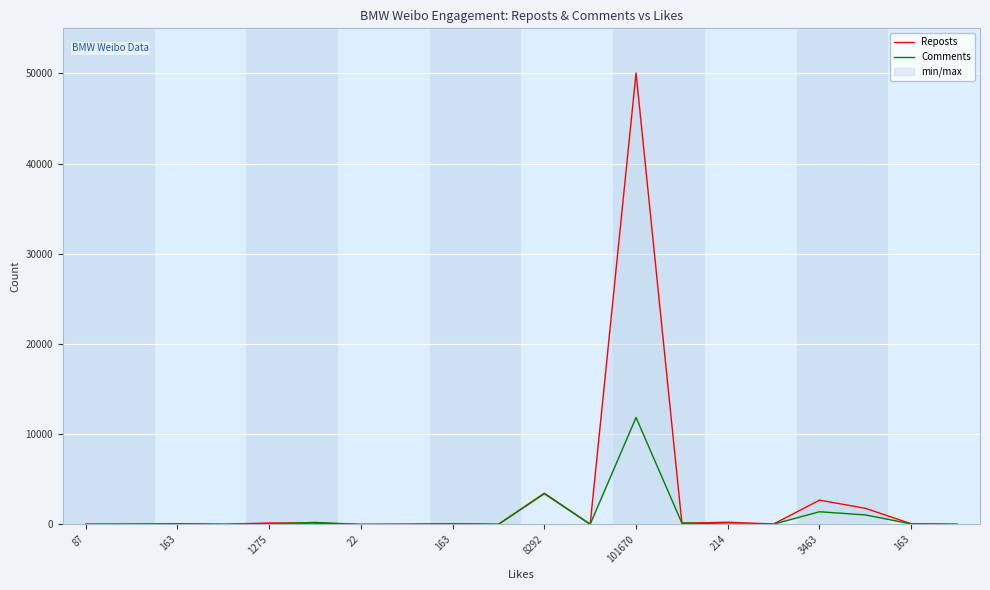

Where do Comments and Reposts first cross each other?

163 and 8292